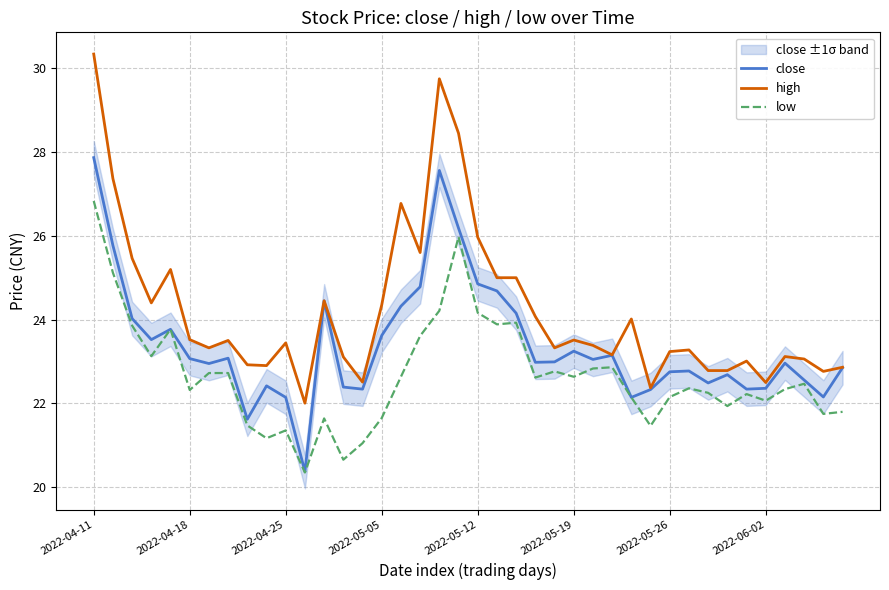

Count the number of categories in the chart.

40